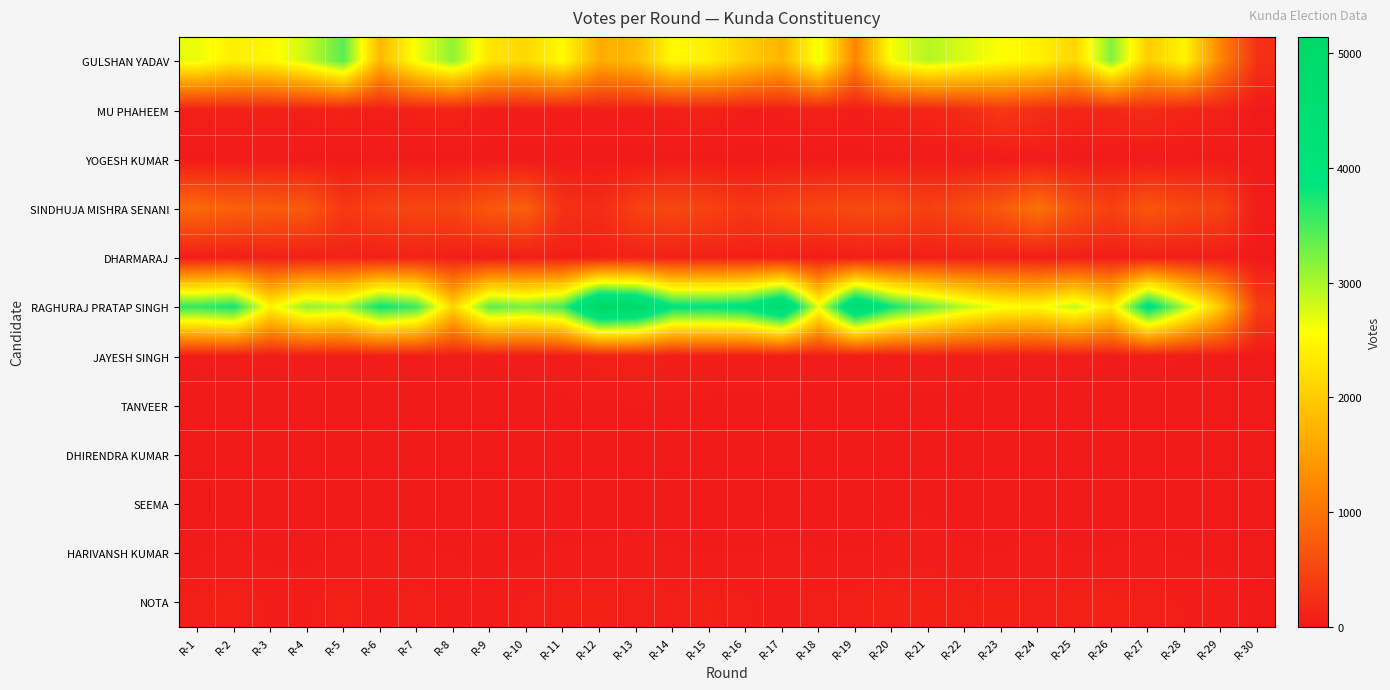

Between R-3 and R-21, which is larger?

R-21